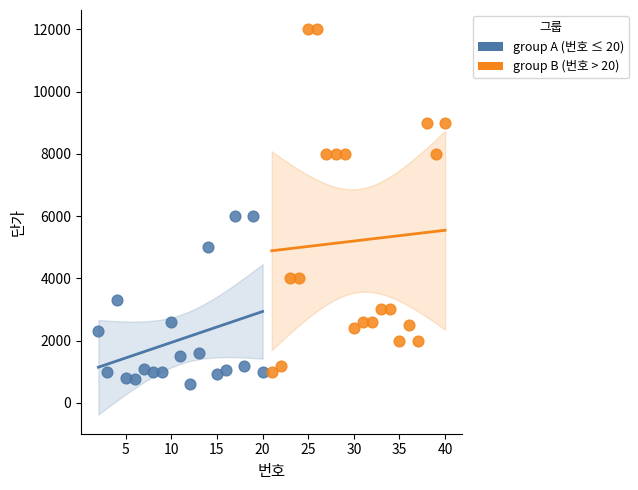

Which series contains the highest Y value?

group B (번호 > 20)